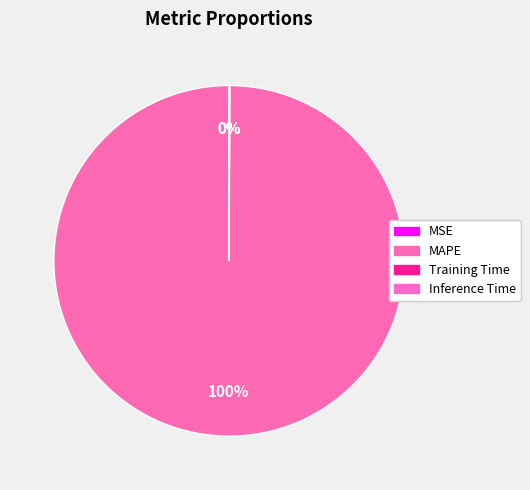

True or false: Inference Time accounts for 1% of the total.

False